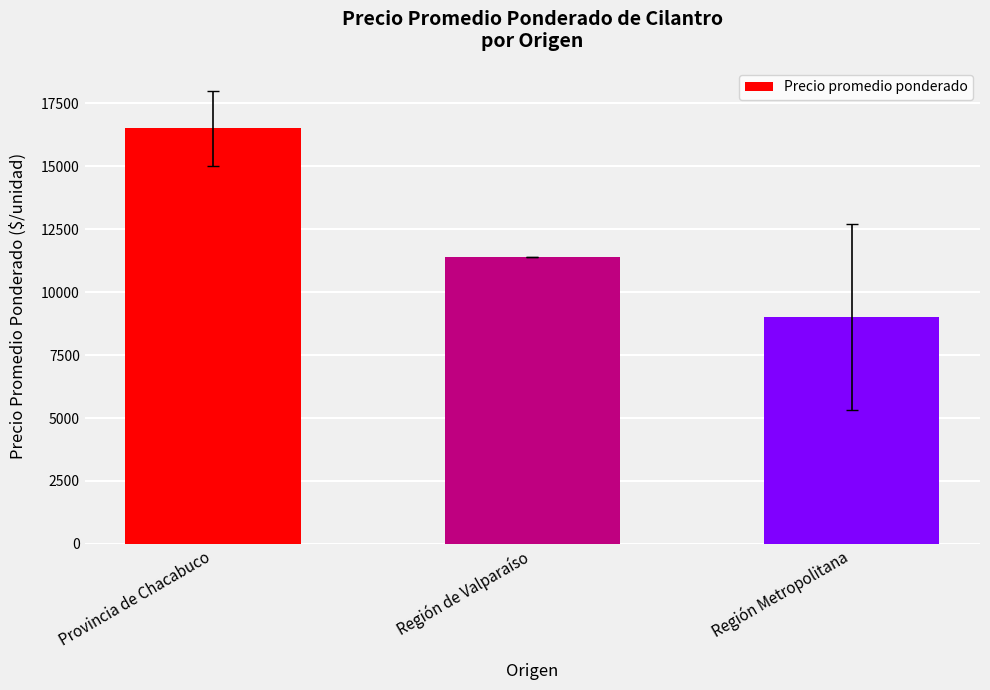

Rank the categories by value from lowest to highest.

Región Metropolitana, Región de Valparaíso, Provincia de Chacabuco